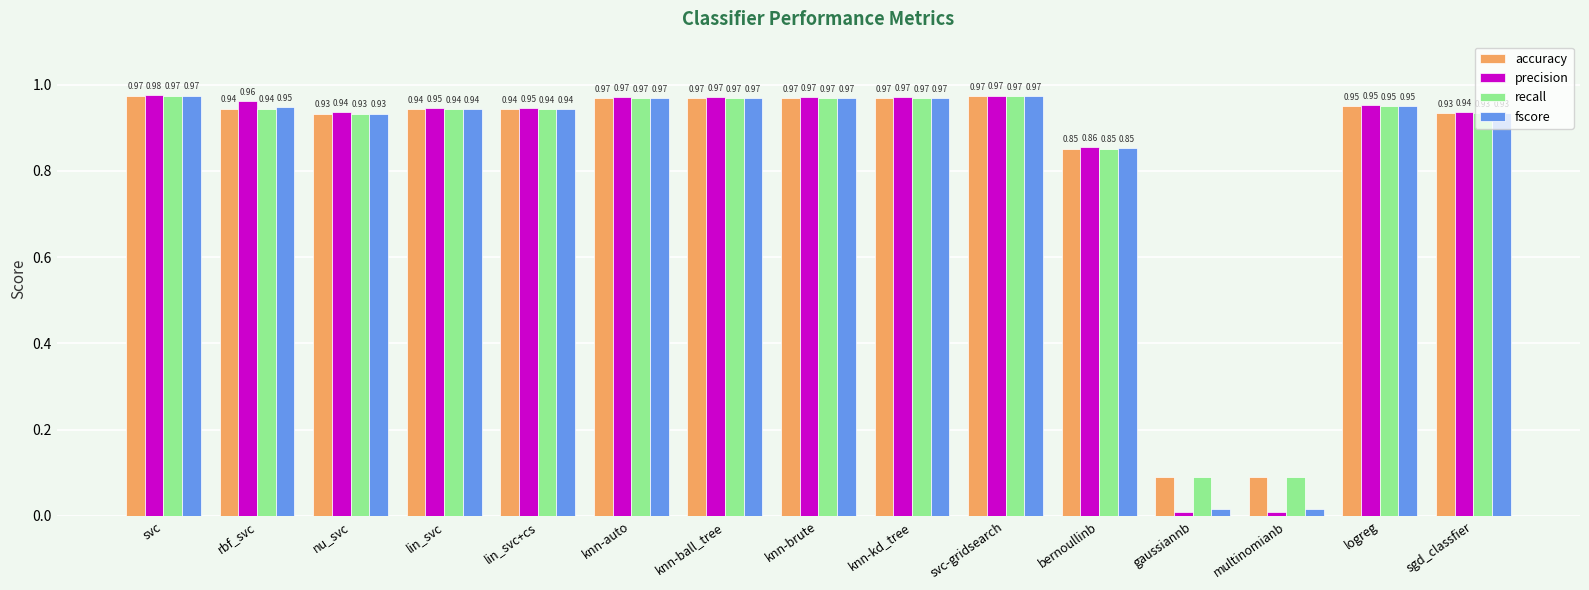

What is the sum of all precision values?

12.4